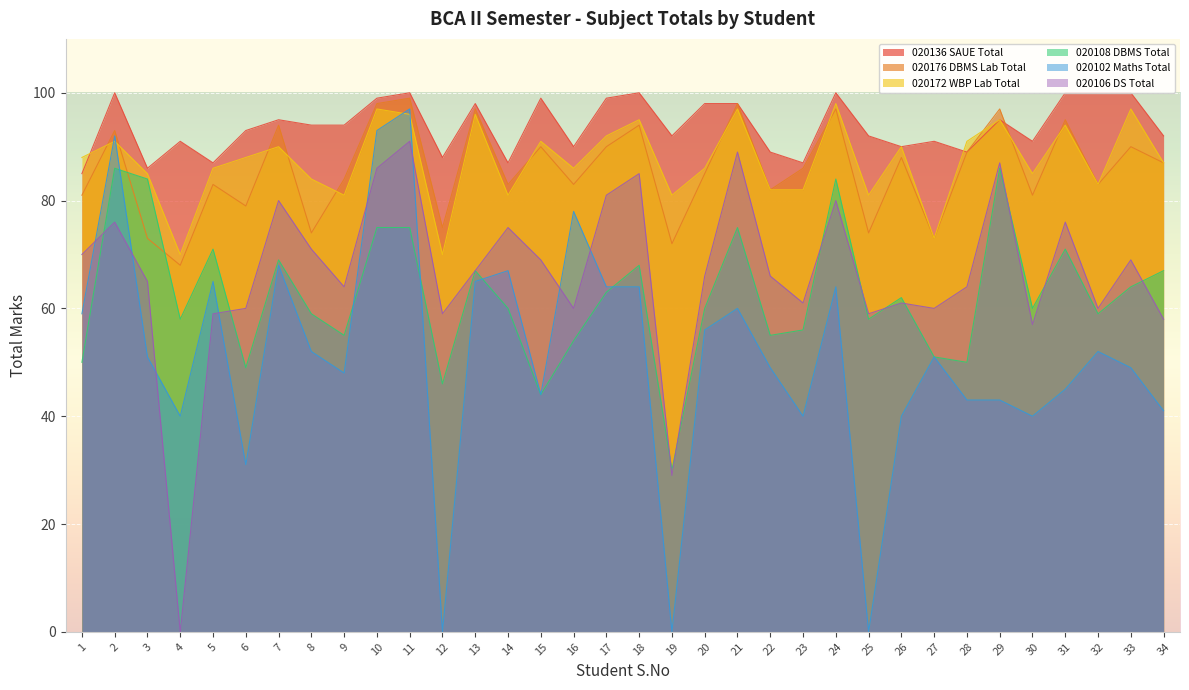

In 020108 DBMS Total, how many points are lower than both neighbors (excluding endpoints)?

11